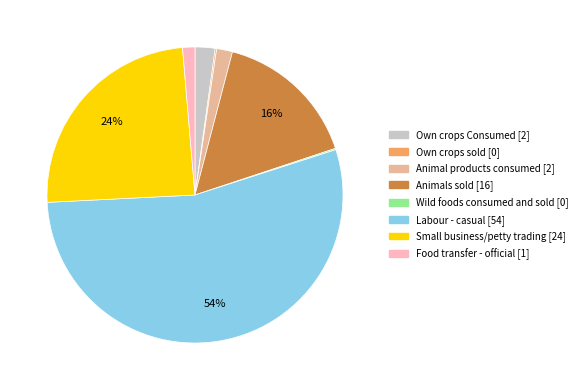

Does any single category account for the majority?

Yes